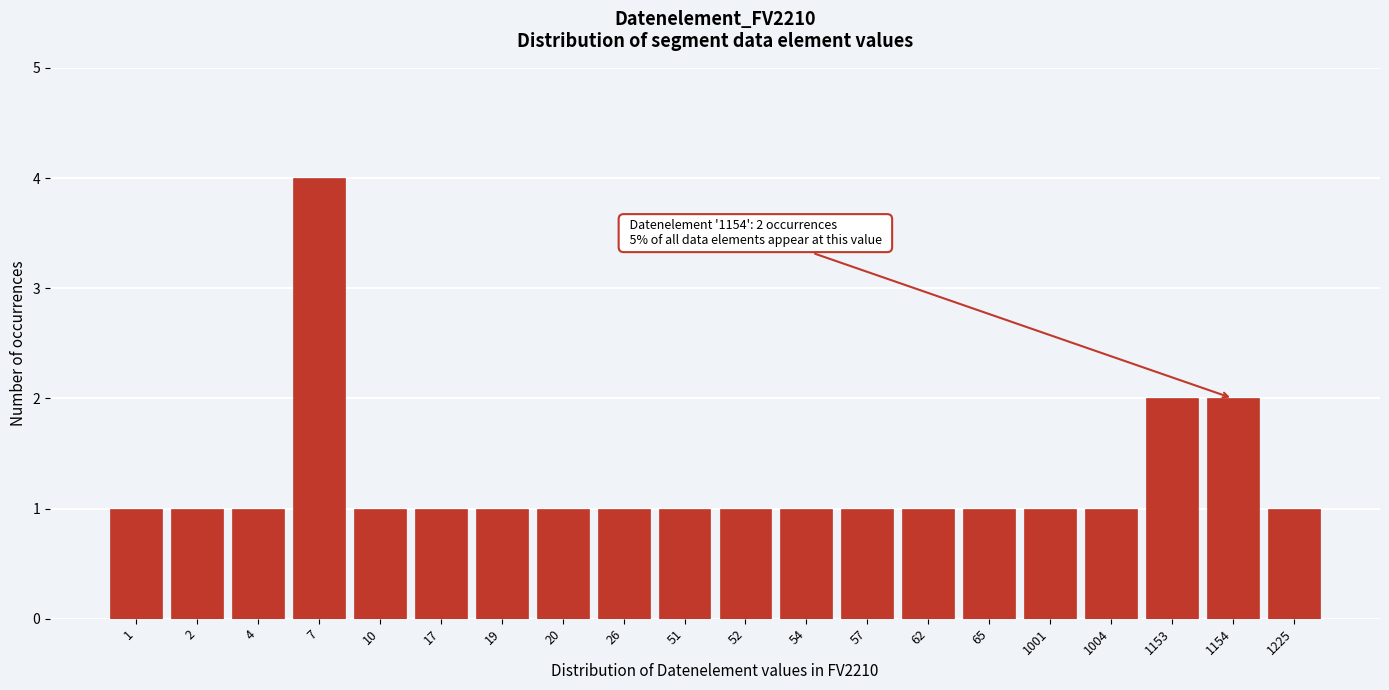

Reading left to right, transcribe all the data shown in this chart.

1=1	2=1	4=1	7=4	10=1	17=1	19=1	20=1	26=1	51=1	52=1	54=1	57=1	62=1	65=1	1001=1	1004=1	1153=2	1154=2	1225=1